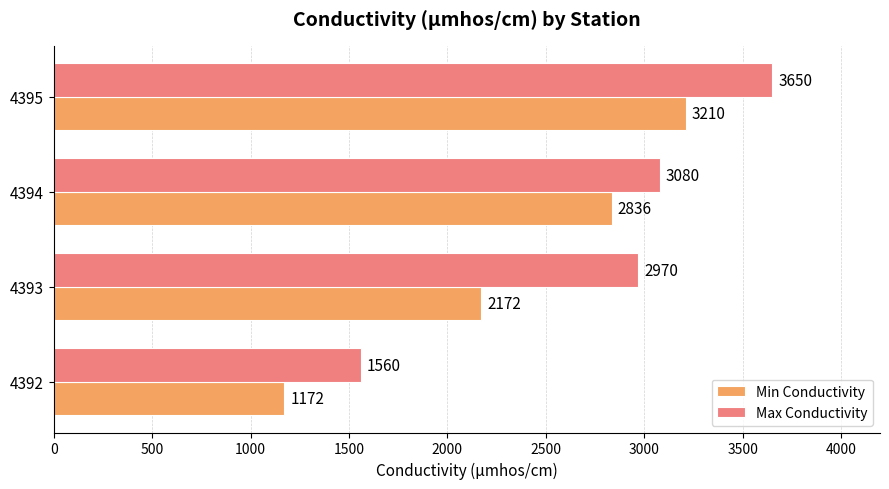

Rank the categories by Max Conductivity value from highest to lowest.

4395, 4394, 4393, 4392